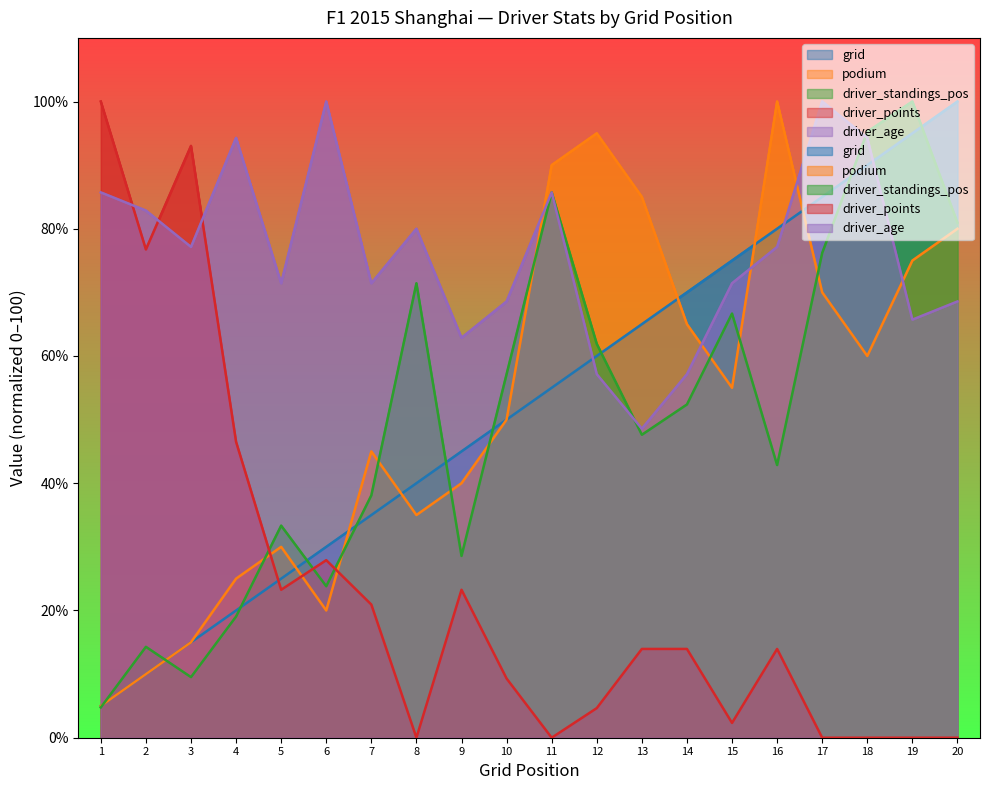

Does the chart display data point markers on the line(s)?

No